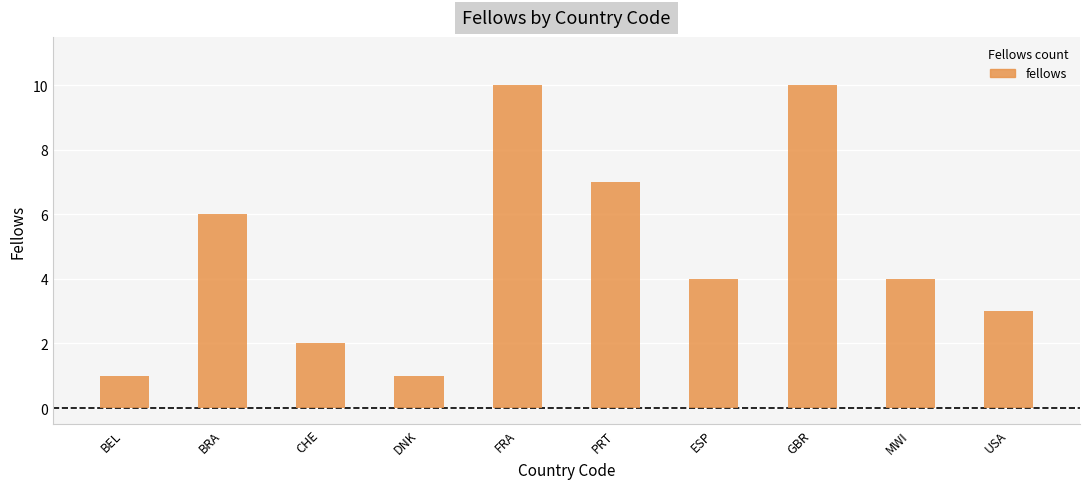

How many bars are there in total?

10